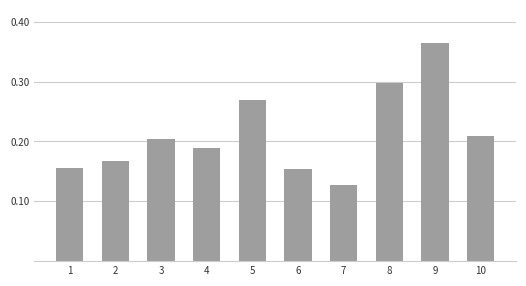

Count the values in the range 0 to 1.

10